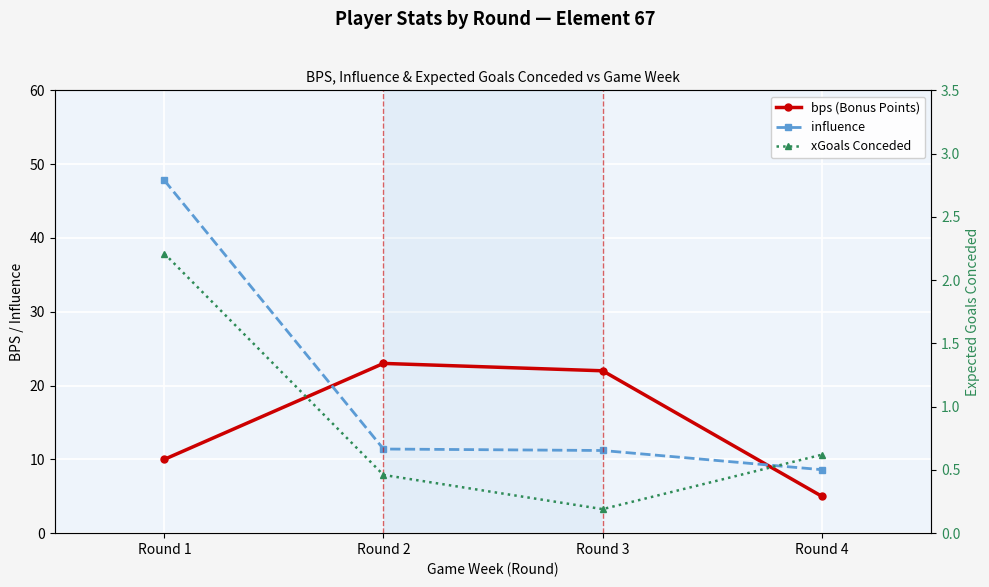

True or false: influence and xGoals Conceded intersect in this chart.

False